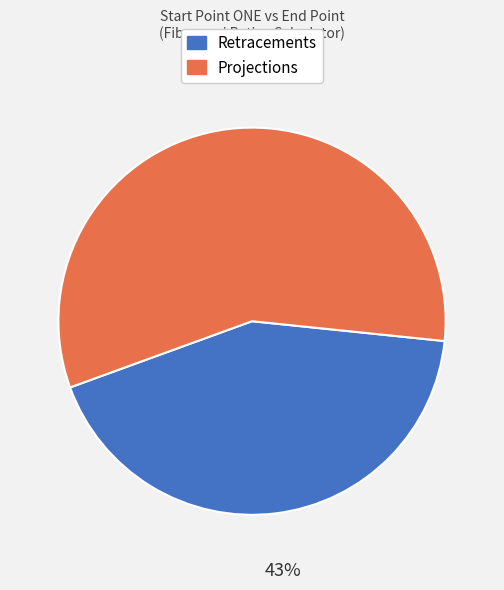

What is the ratio of the value at Projections to the value at Retracements?

1.3